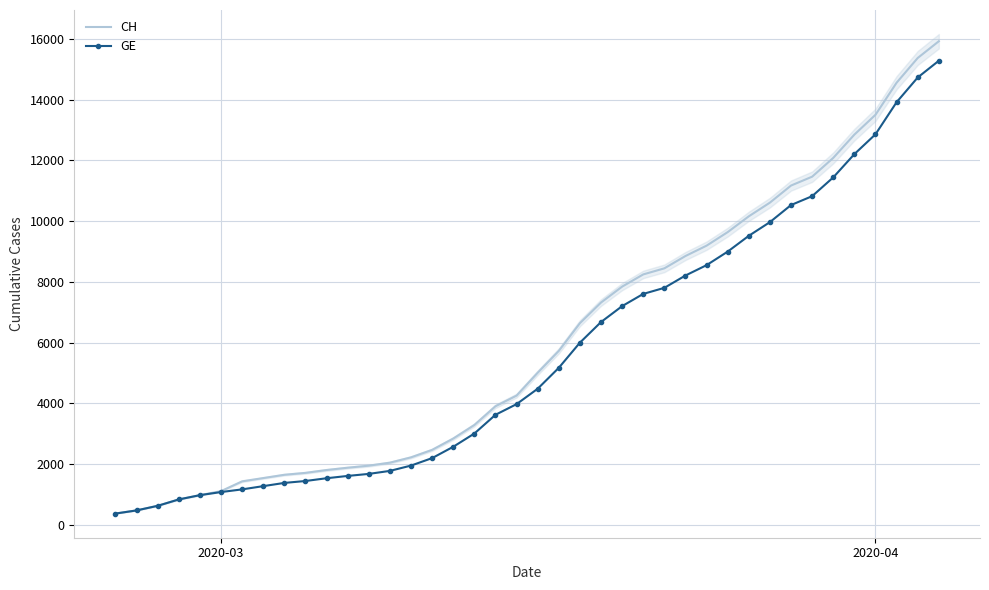

What is the highest value of the CH series?

15926